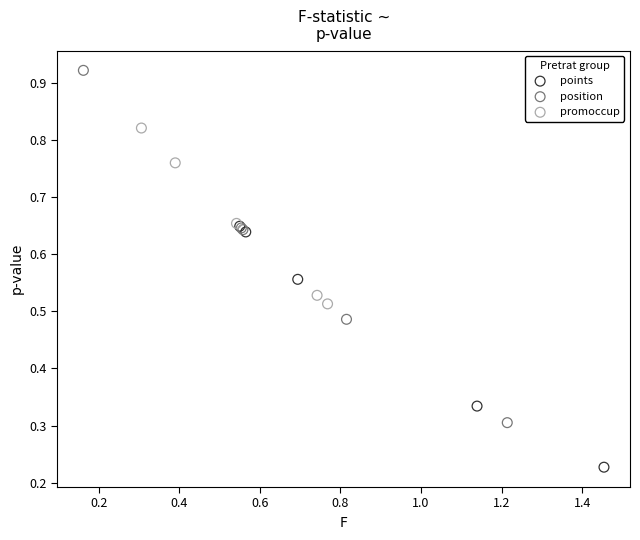

What are all the series names shown in the legend?

points, position, promoccup